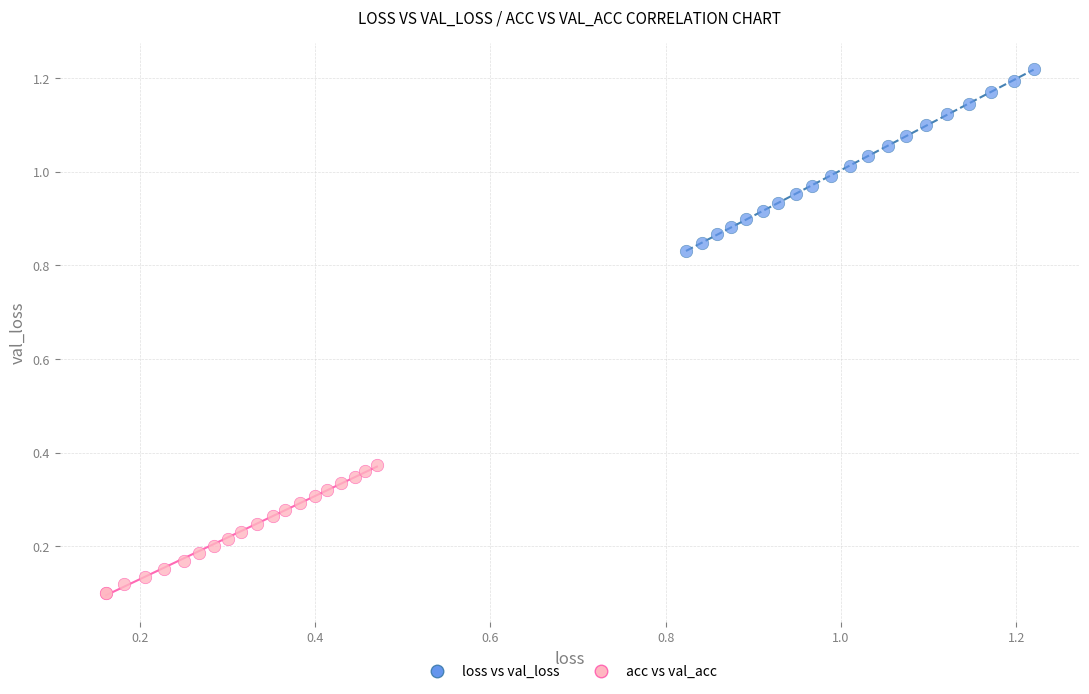

Which series has the largest Y range (max minus min)?

loss vs val_loss